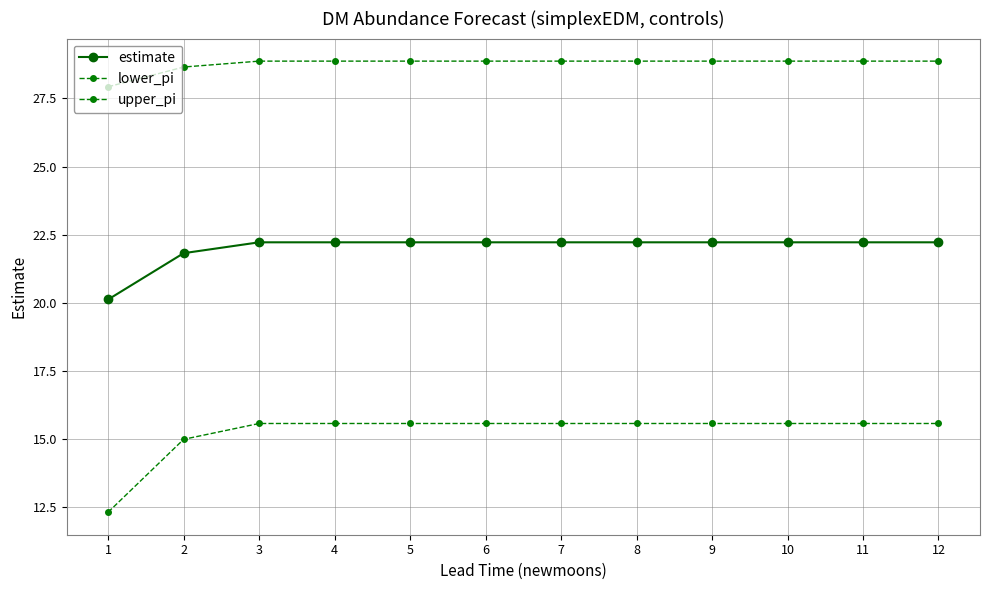

How many data points does each series have?

12